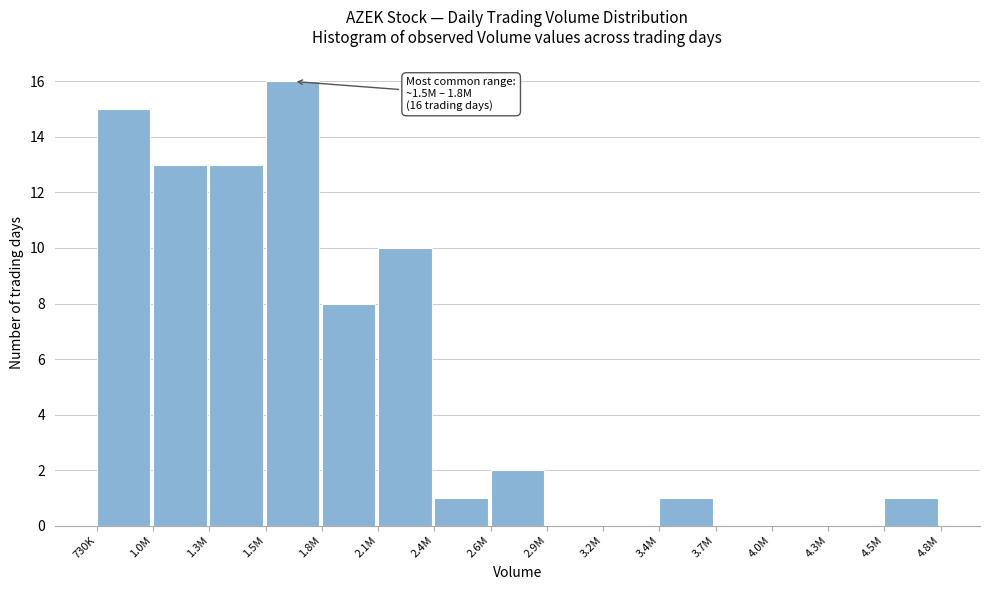

Reading right to left, what are all the values shown in this chart?

4.5M=1	4.3M=0	4.0M=0	3.7M=0	3.4M=1	3.2M=0	2.9M=0	2.6M=2	2.4M=1	2.1M=10	1.8M=8	1.5M=16	1.3M=13	1.0M=13	730K=15